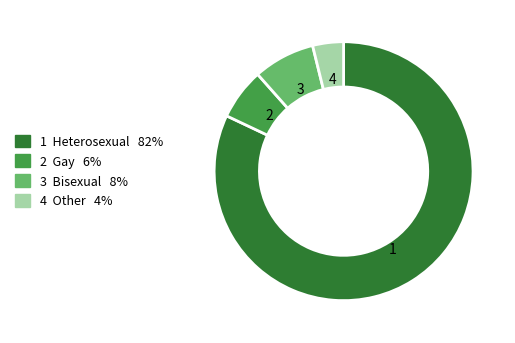

Does any single category account for the majority?

Yes